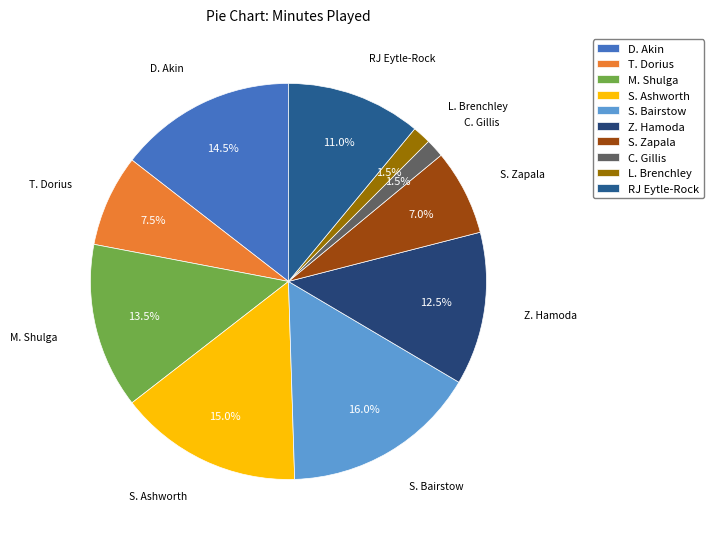

What percentage is NOT represented by Z. Hamoda?

87.5%